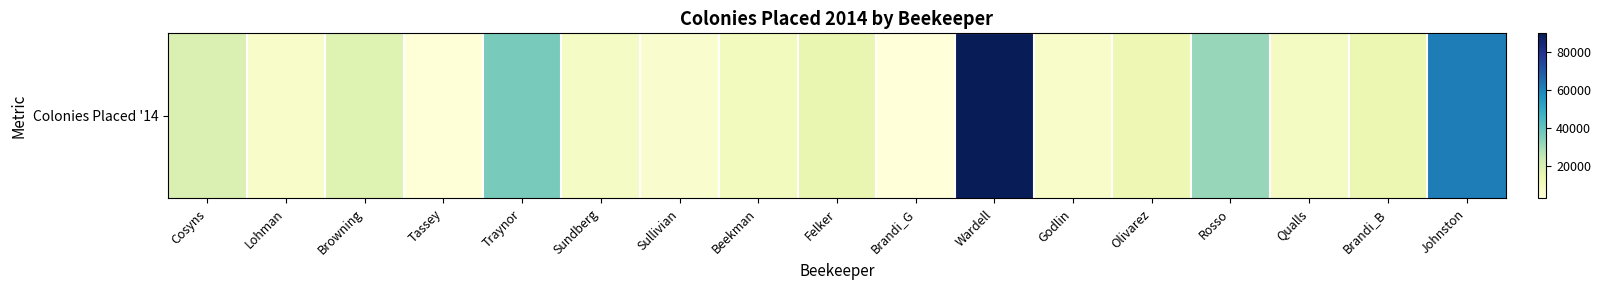

How many data points are less than 13000?

8